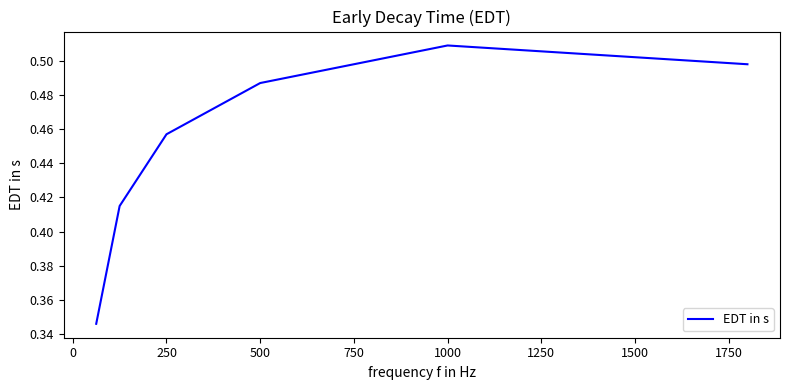

Count the values in the range 0 to 1.

6